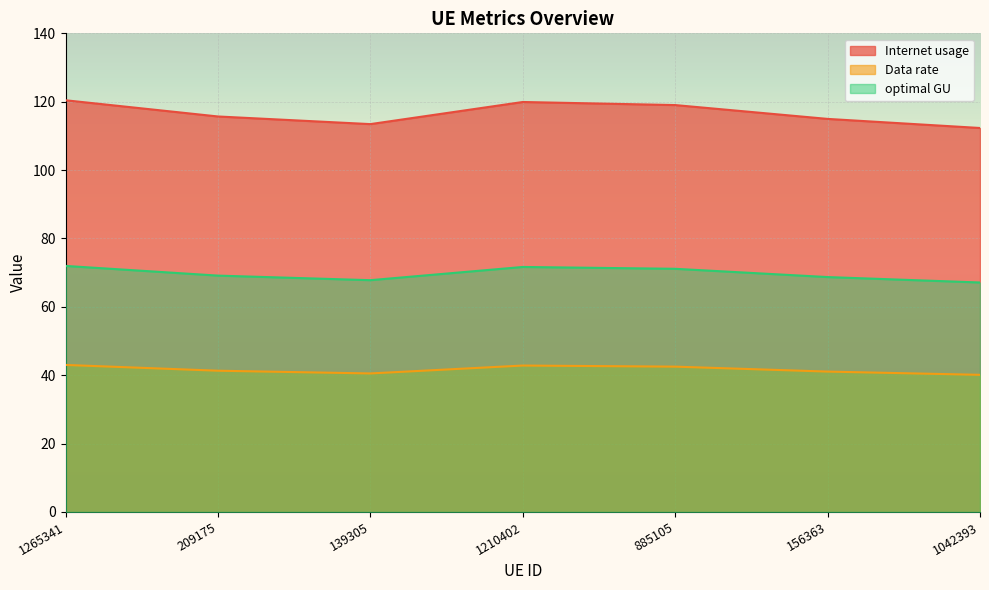

What value does the Internet usage series have at 885105?

119.0